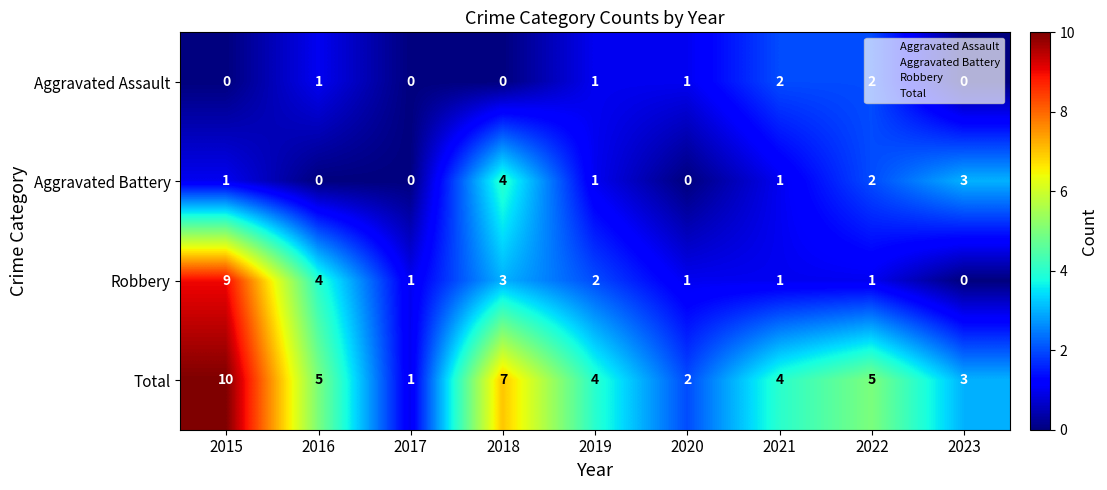

Between 2017 and 2019, which series saw the biggest shift?

Total